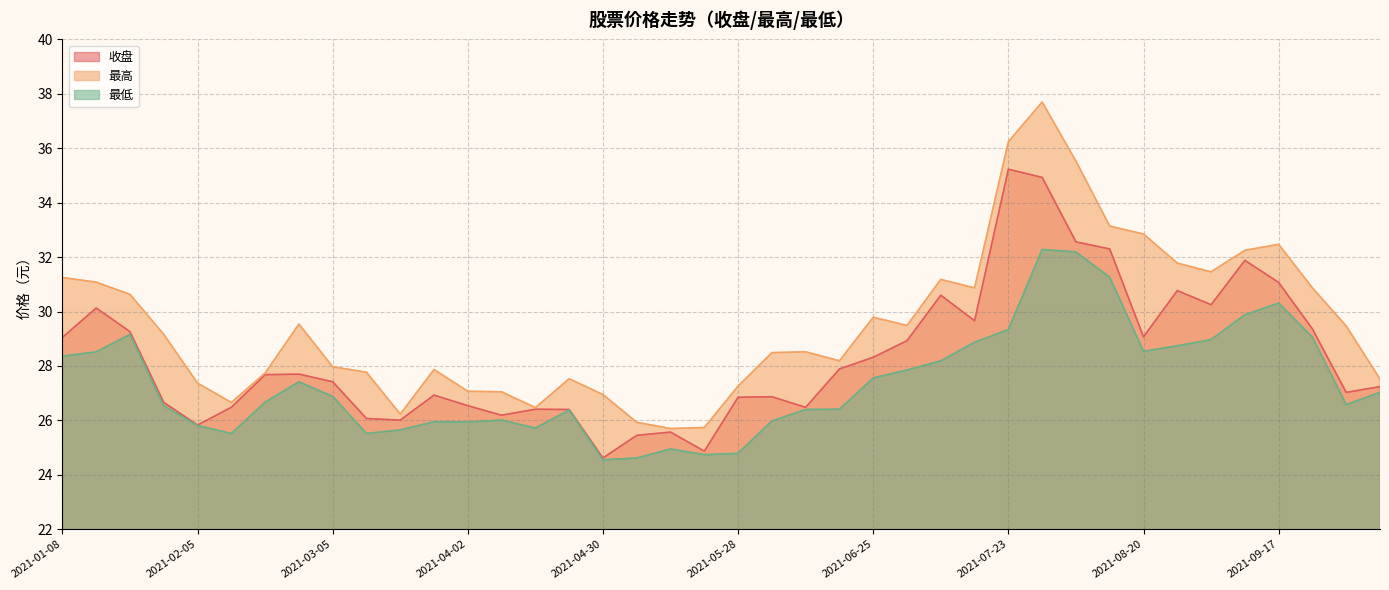

What is the label of the 32nd point from the right?

2021-03-05